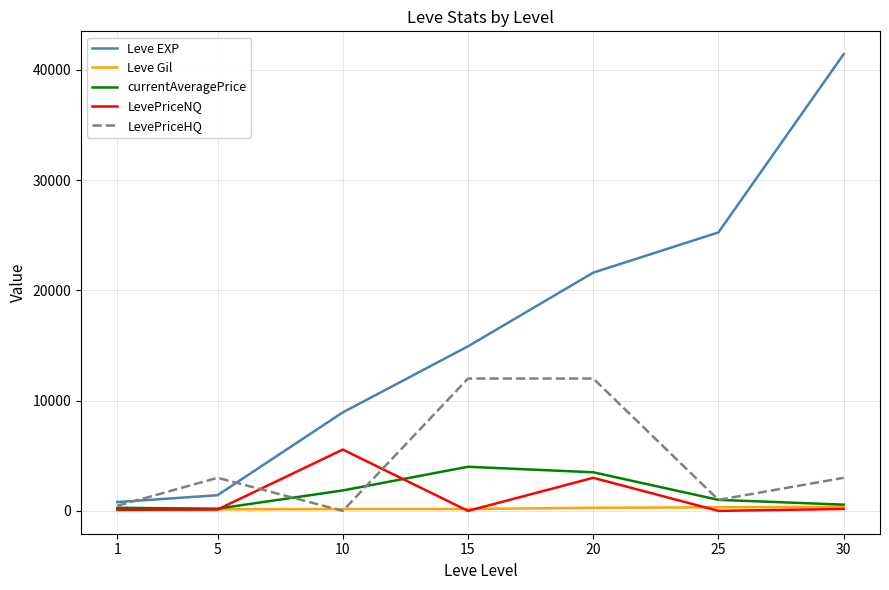

How many series are shown in this chart?

5